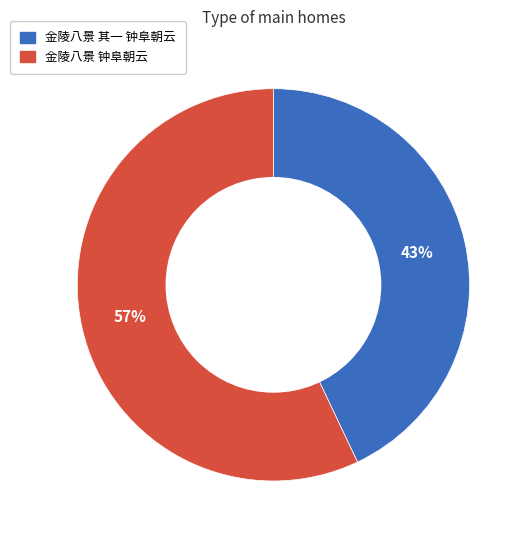

Do 金陵八景 其一 钟阜朝云 and 金陵八景 钟阜朝云 together represent more than half of the pie?

Yes